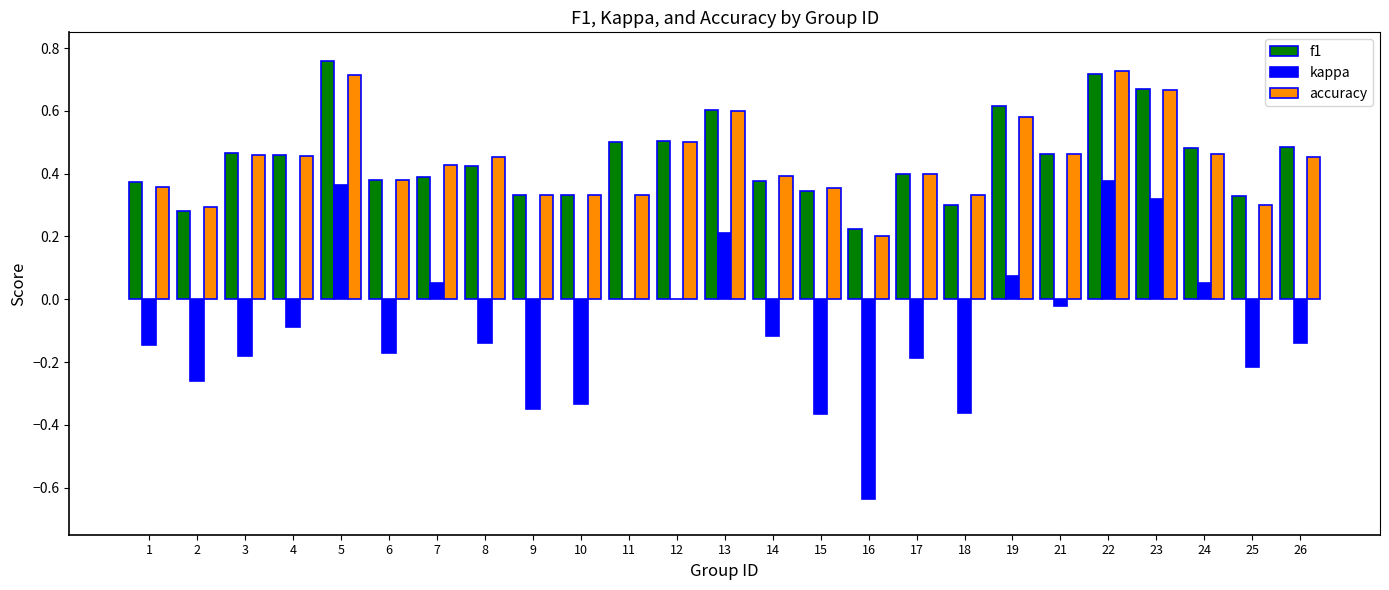

What is the sum of the accuracy values at 8 and 26?

0.9